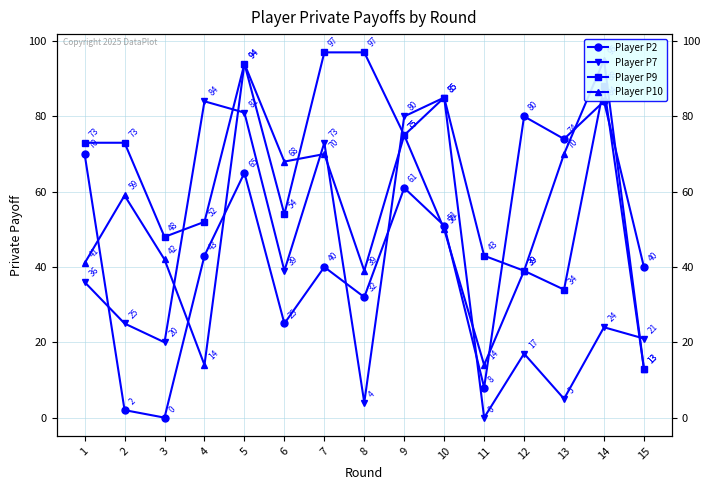

Which series has the largest total across all categories?

Player P9